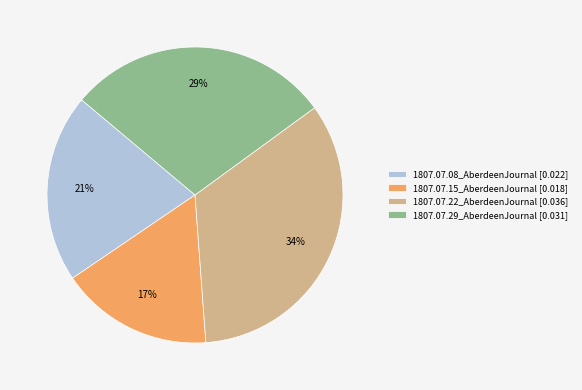

Rank the categories by value from highest to lowest.

1807.07.22_AberdeenJournal, 1807.07.29_AberdeenJournal, 1807.07.08_AberdeenJournal, 1807.07.15_AberdeenJournal